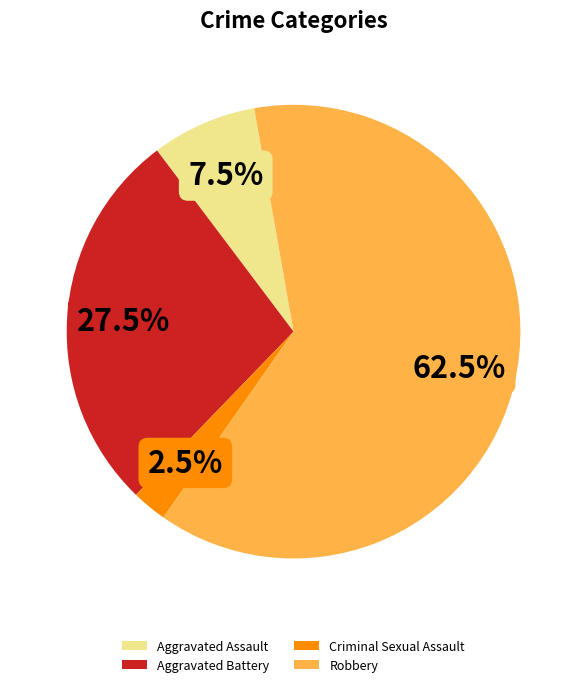

Does Robbery represent more than half of the total?

Yes